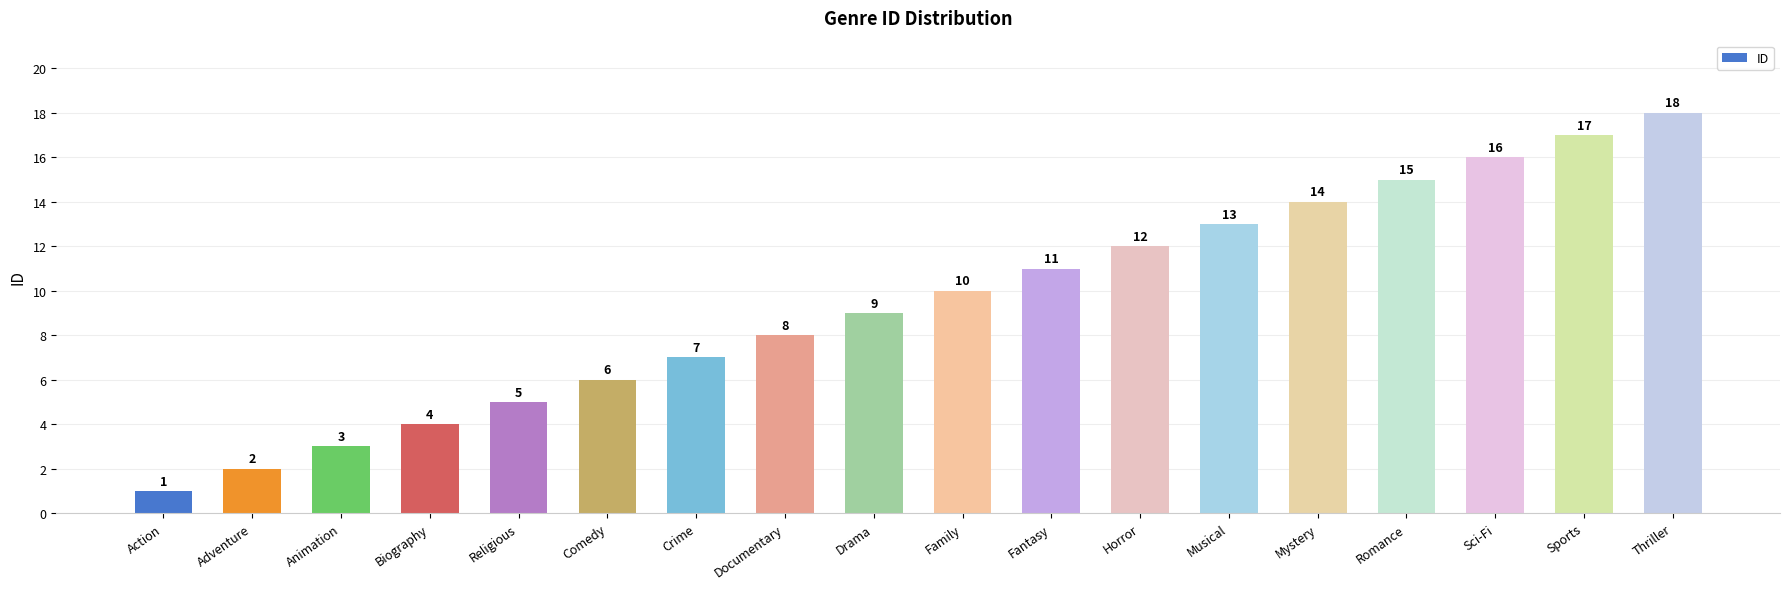

What is the label of the 5th bar from the right?

Mystery